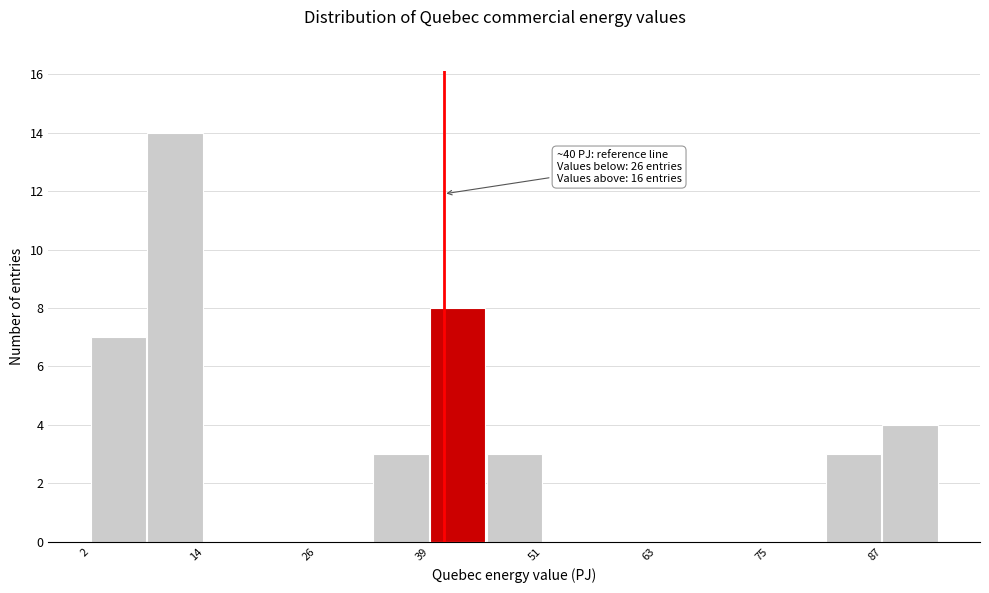

Read against the x-axis, roughly where is the centre of the tallest bar?

12